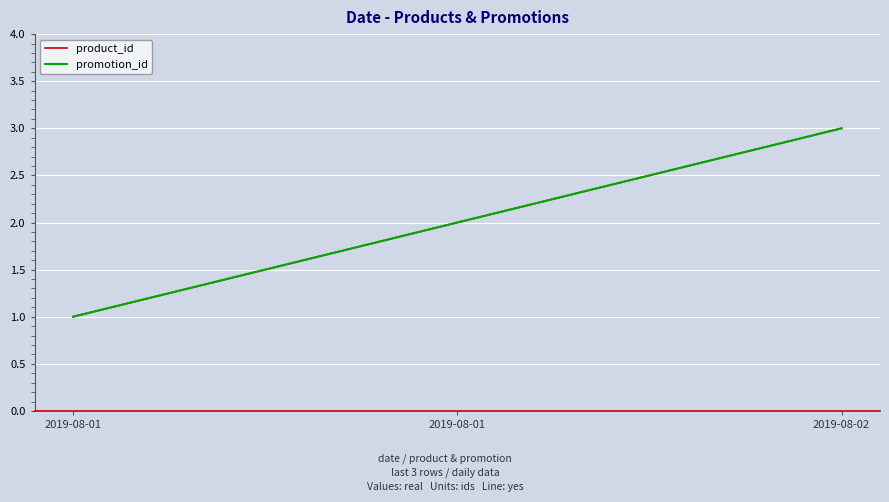

Is this an area chart (filled region under the line)?

No